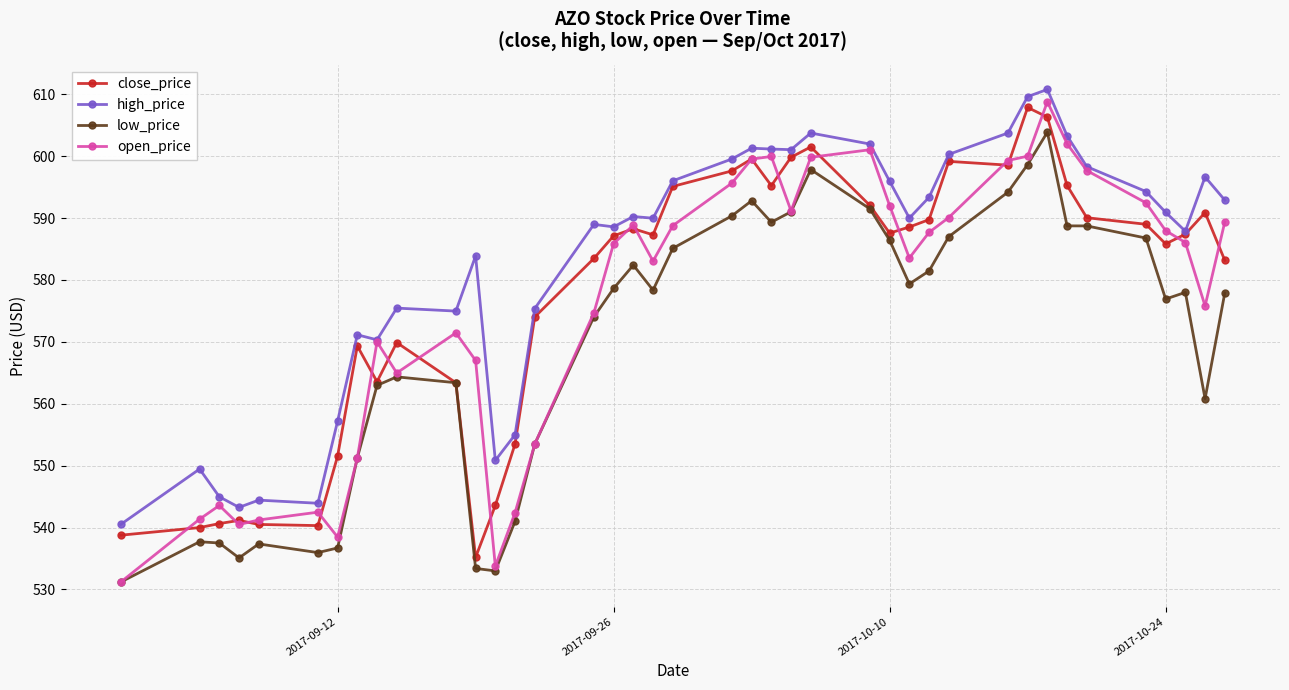

What is the minimum value shown in the chart?

531.2